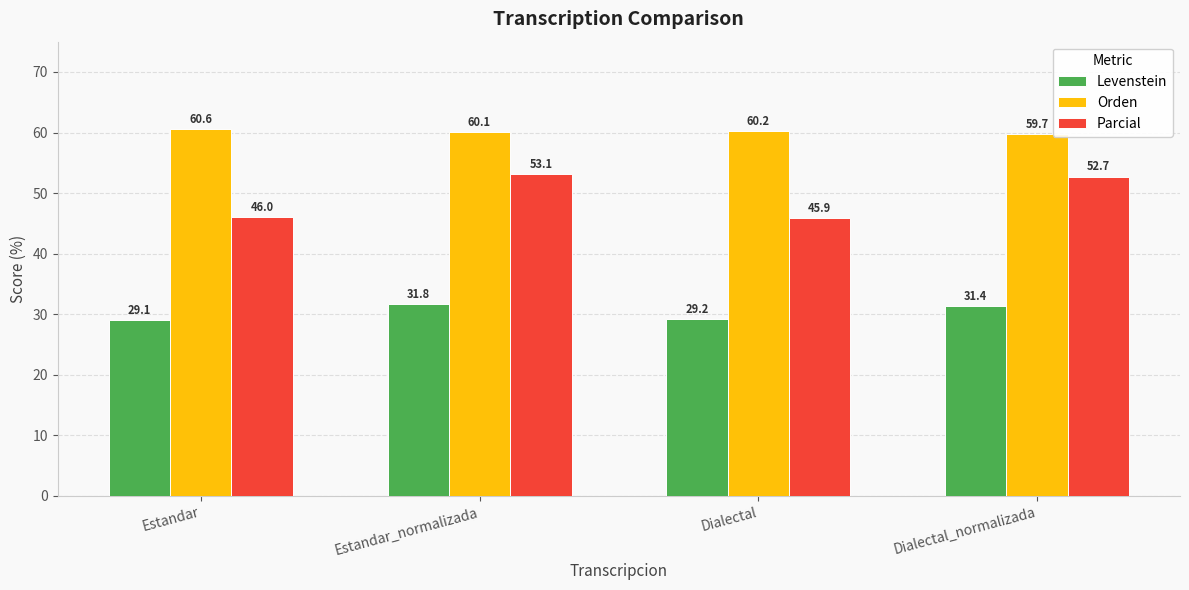

What is the average value of the Parcial series?

49.4